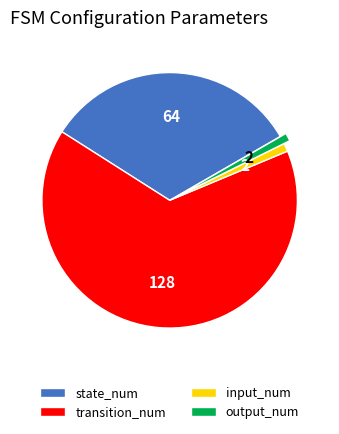

Is the sum of state_num and input_num greater than half?

No